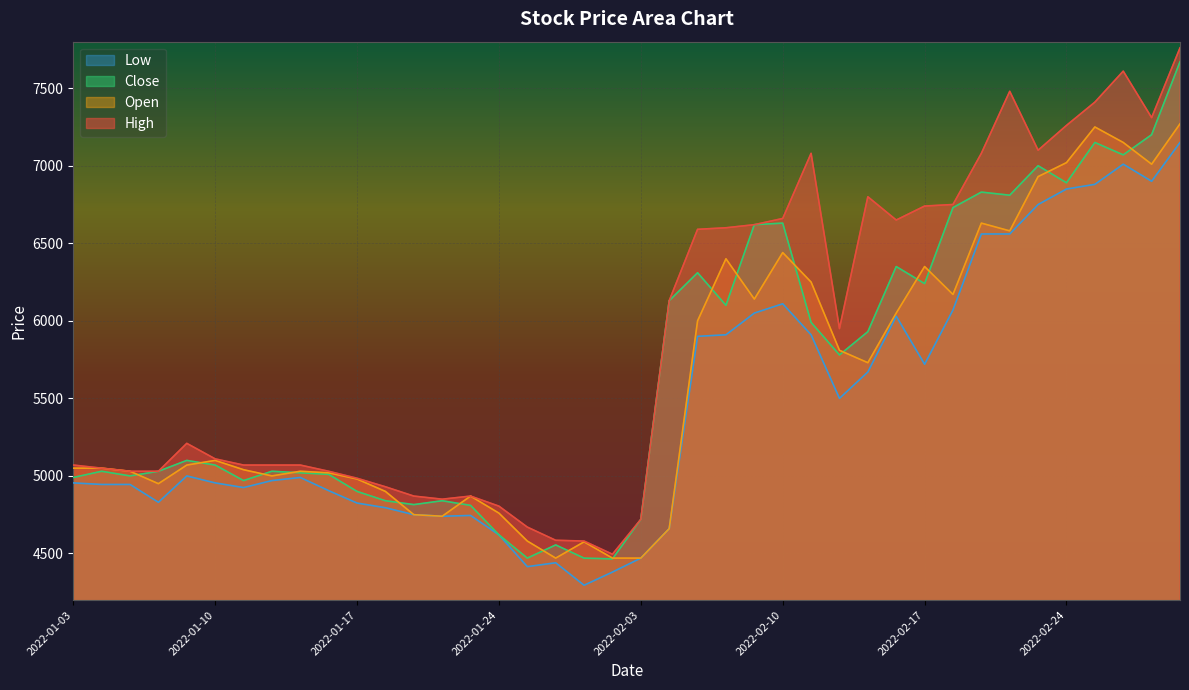

What is the label of the 21st point from the left?

2022-02-03